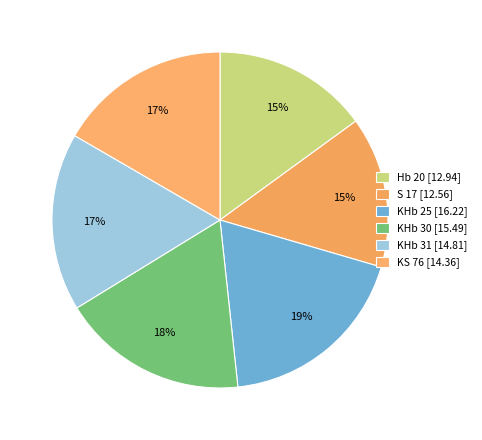

How many segments does this pie chart have?

6